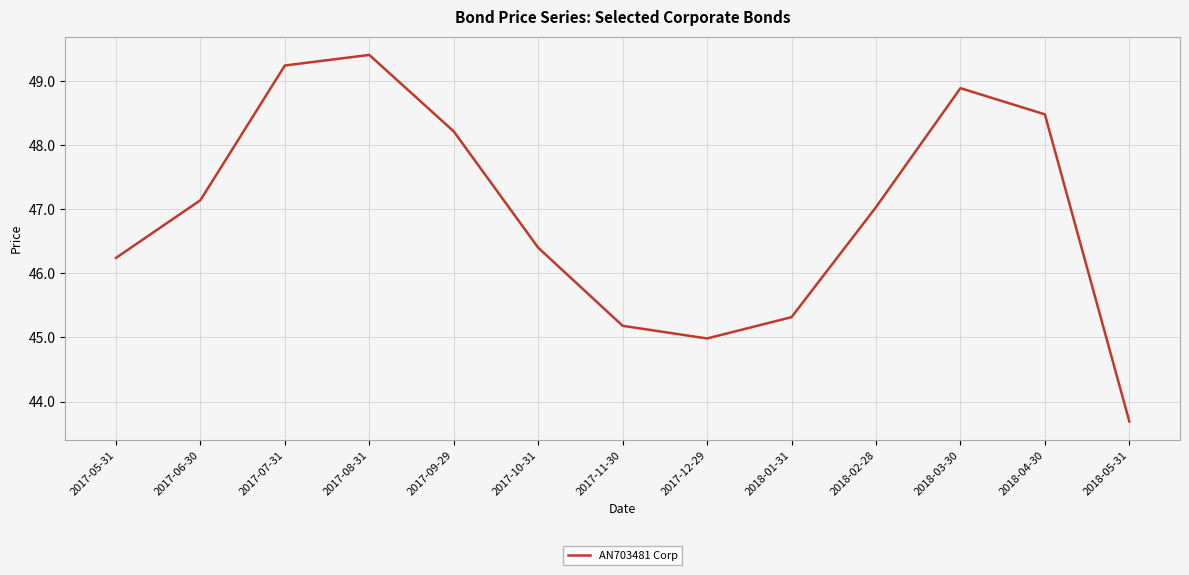

Which label corresponds to the smallest value in the chart?

2018-05-31